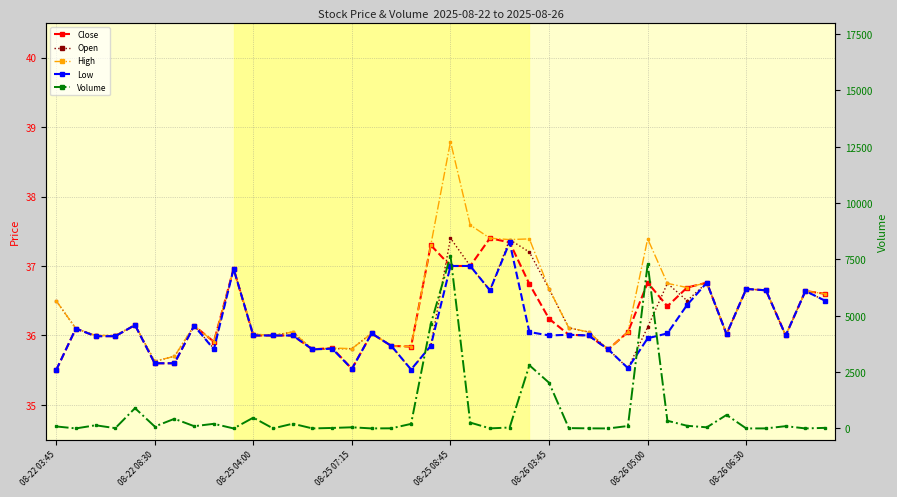

Which series has the largest total across all categories?

Volume